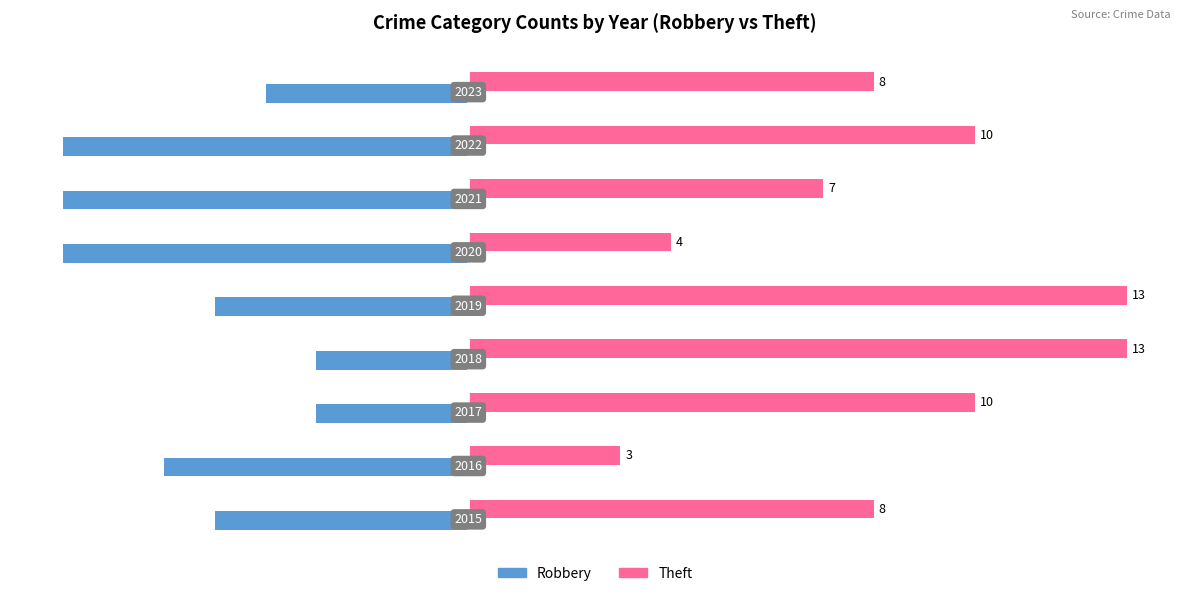

How many values in the Theft series are below 8?

3